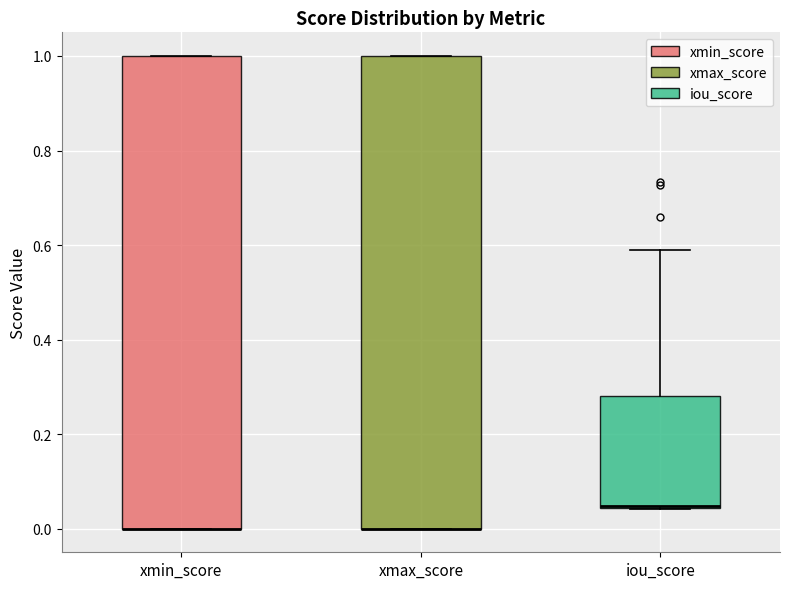

Reading left to right, transcribe this box plot: for each box, give where its median line is, the range the box spans, and where its two whiskers end, as read against the y-axis. The values are not printed on the chart, so give them approximately, as read against the axis.

xmin_score: median 0.00 (drawn on the box's lower edge), box 0.00 to 1.00, whiskers 0.00 to 1.00
xmax_score: median 0.00 (drawn on the box's lower edge), box 0.00 to 1.00, whiskers 0.00 to 1.00
iou_score: median 0.04 (drawn on the box's lower edge), box 0.04 to 0.28, whiskers 0.04 to 0.60